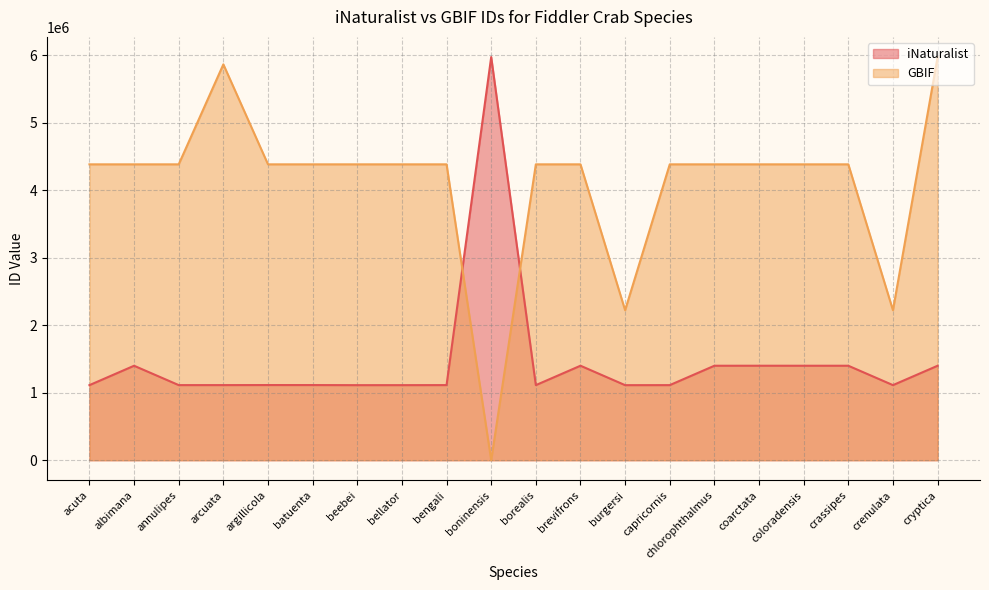

At which category does GBIF reach its first local peak?

arcuata